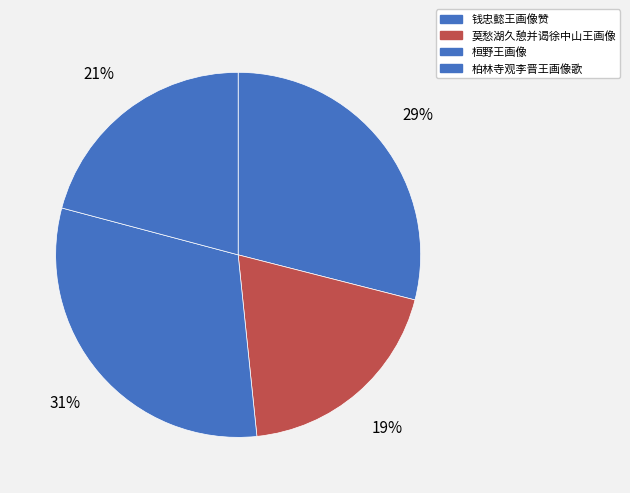

How many slices are in this pie chart?

4